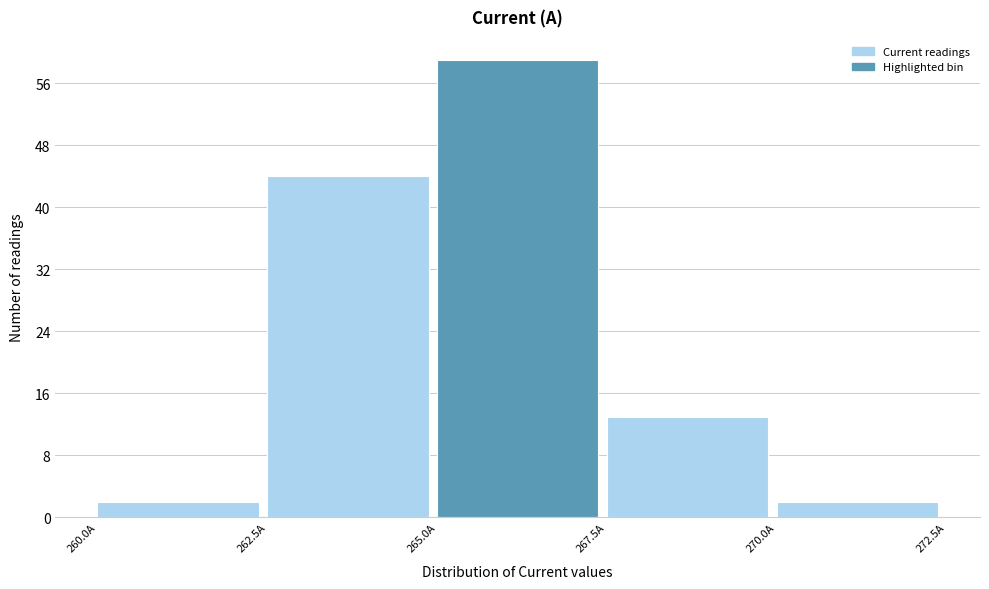

Reading left to right, transcribe this chart: for each bar, give the range it covers on the x-axis and its height. The values are not printed on the chart, so give them approximately, as read against the axis.

260.0 to 262.5: 2
262.5 to 265.0: 44
265.0 to 267.5: 59
267.5 to 270.0: 13
270.0 to 272.5: 2